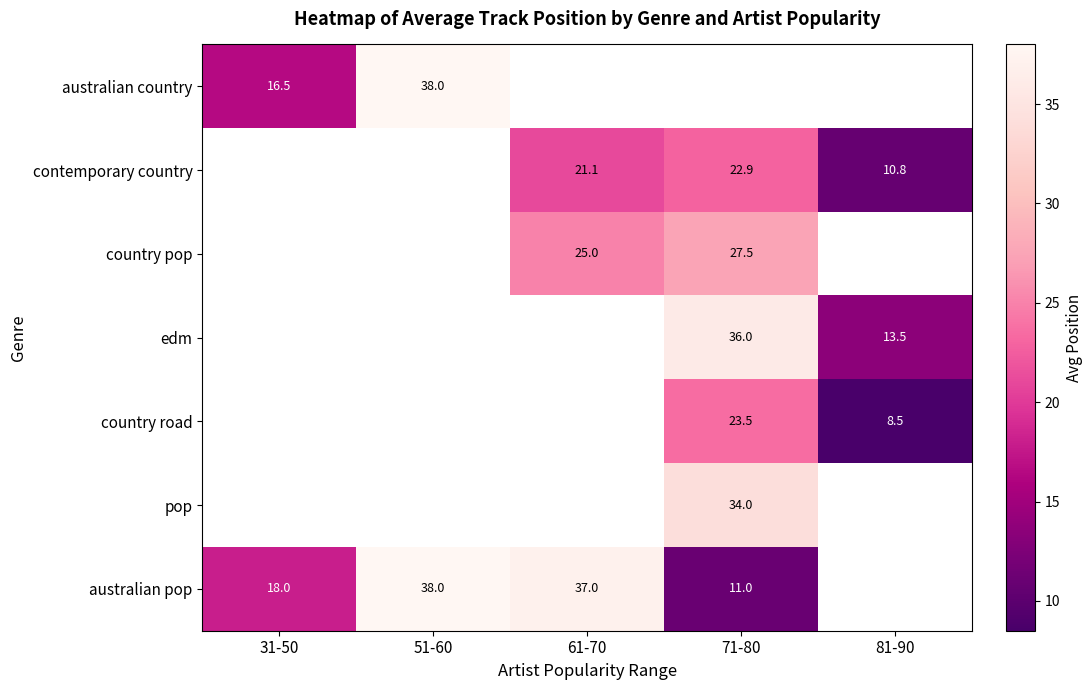

Is the value of edm at 81-90 greater than the value of country pop at 71-80?

No